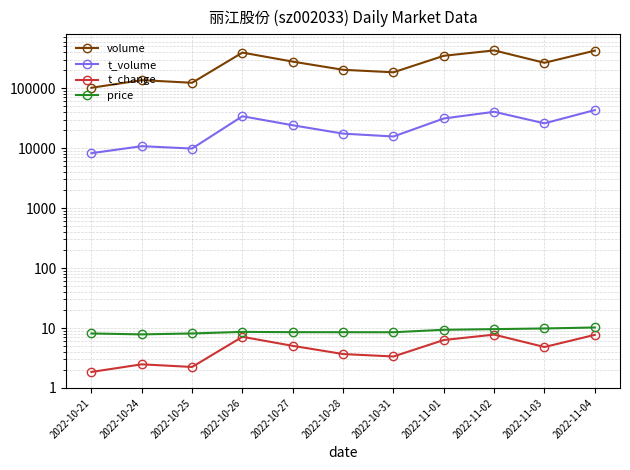

What is the total value across all series at 2022-10-27?

301201.6